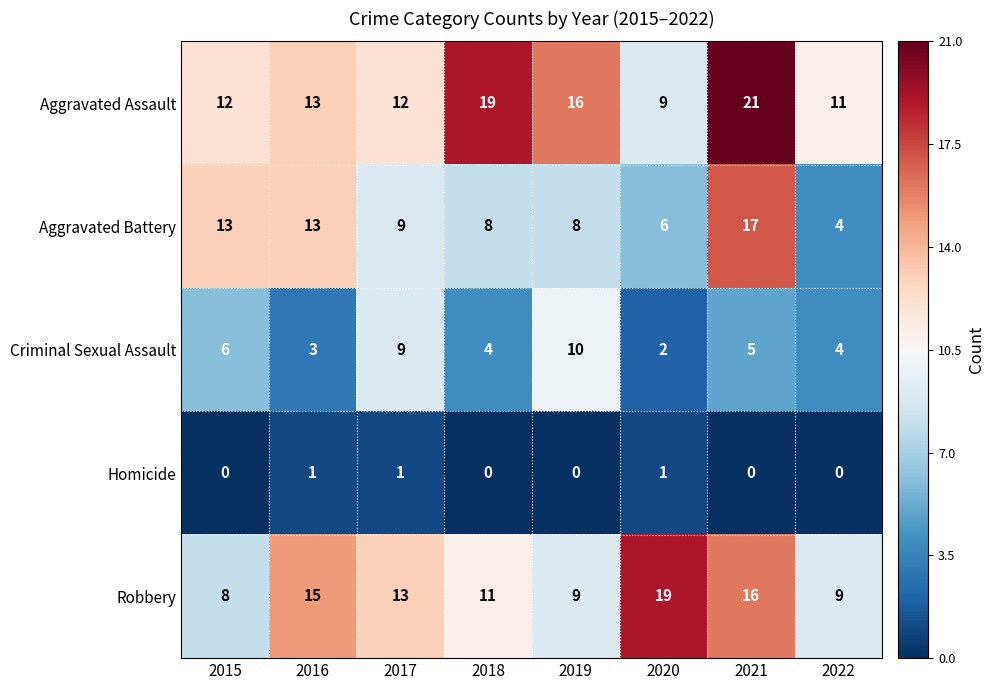

Between 2019 and 2022, which series saw the biggest shift?

Criminal Sexual Assault